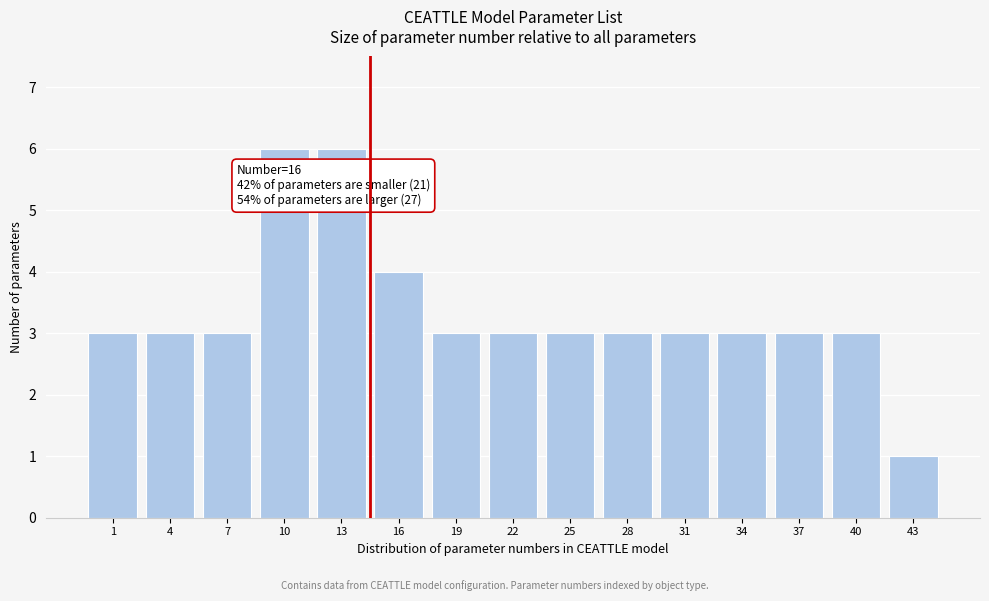

Reading right to left, transcribe all the data shown in this chart.

43=1	40=3	37=3	34=3	31=3	28=3	25=3	22=3	19=3	16=4	13=6	10=6	7=3	4=3	1=3